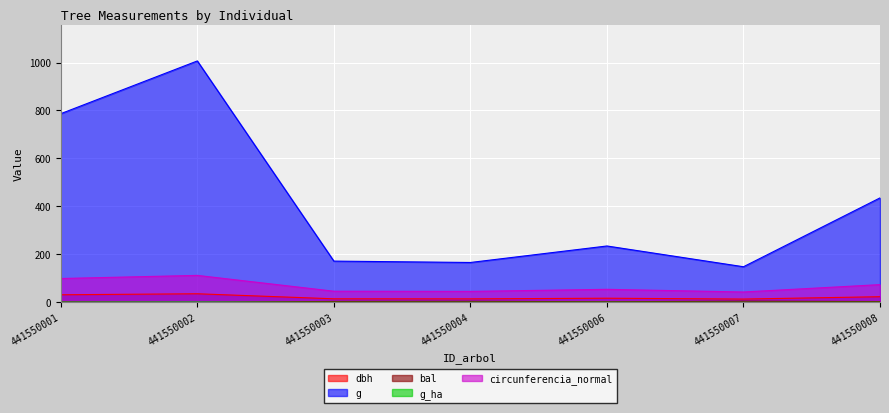

At which category does bal reach its first local peak?

441550004